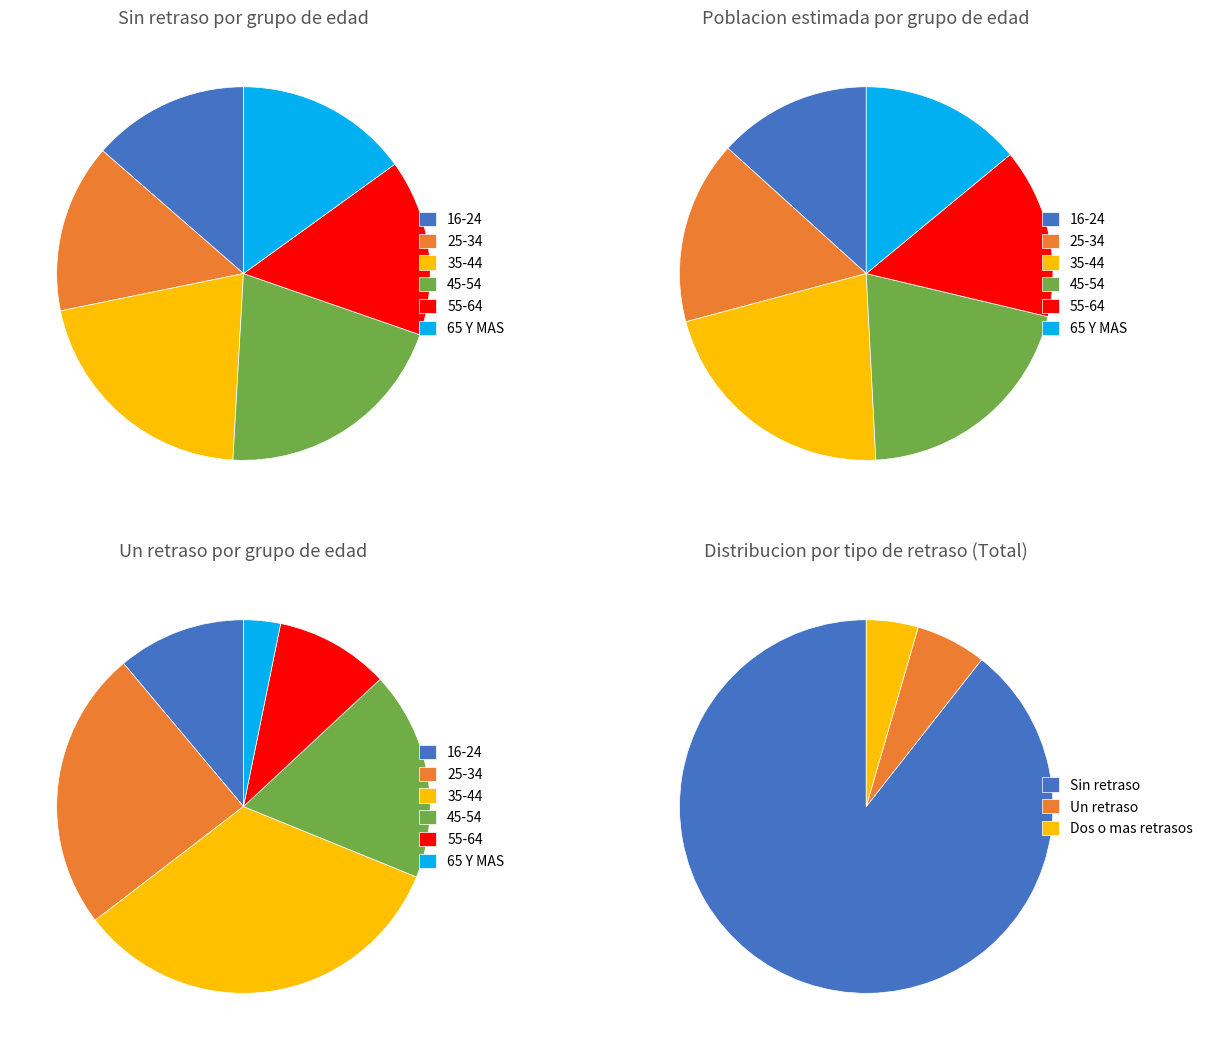

Which slice is the largest?

35-44